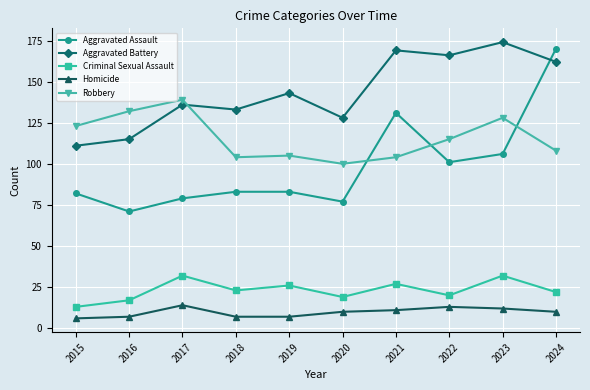

What is the value of the Robbery point at the 7th from the left?

104